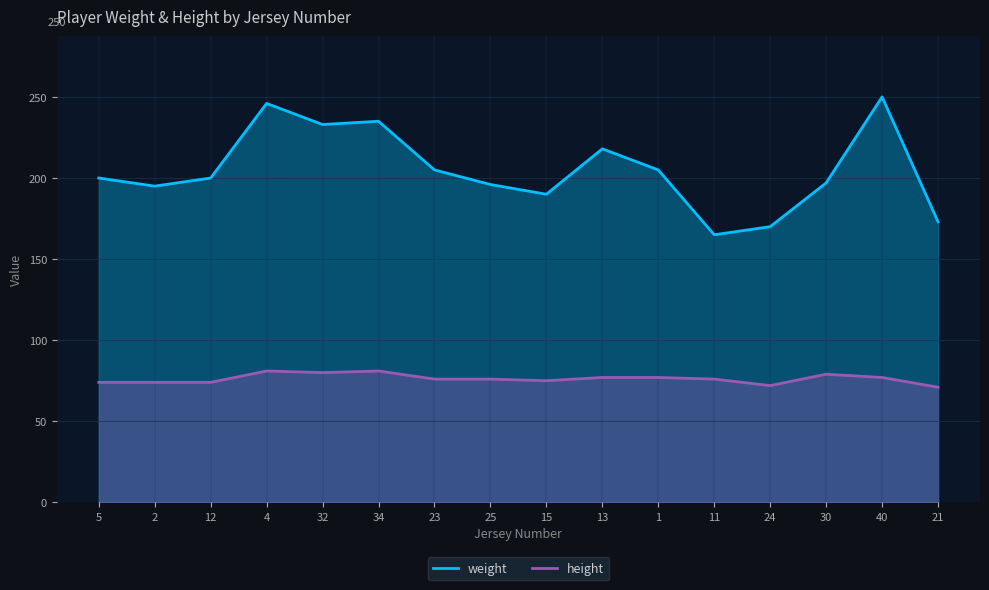

The value of height at 25 is 23. True or false?

False